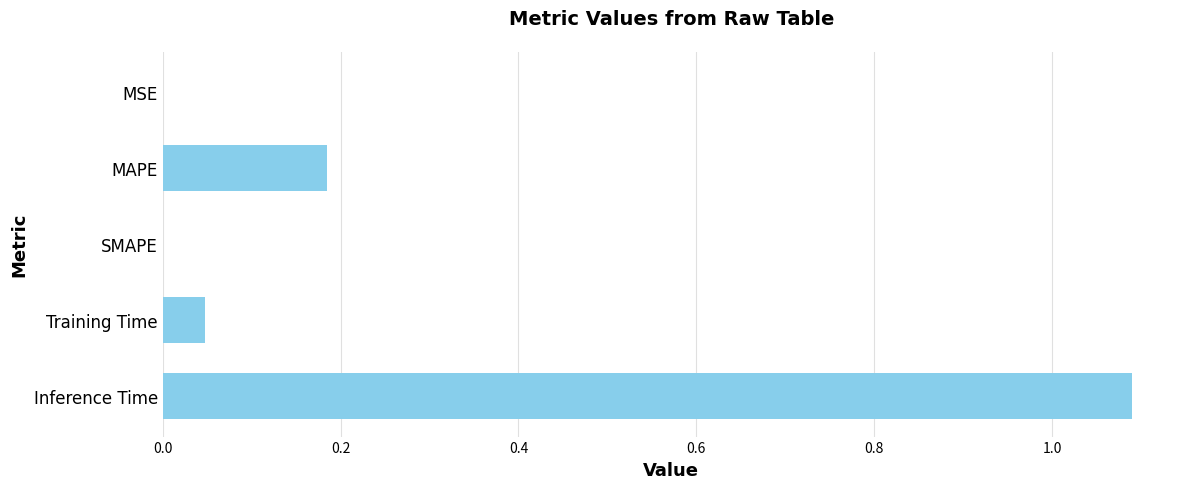

Between MSE and Inference Time, which is larger?

Inference Time